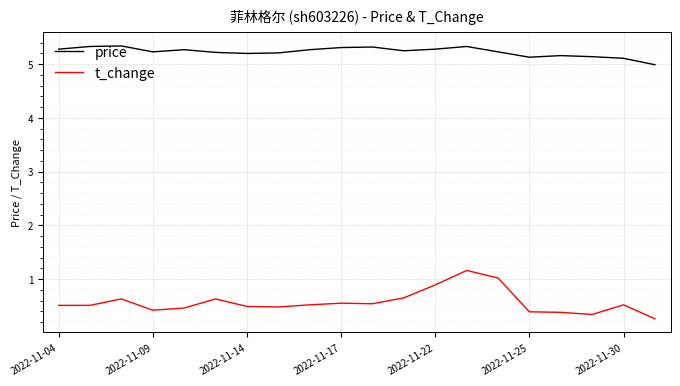

Which series has the largest total across all categories?

price